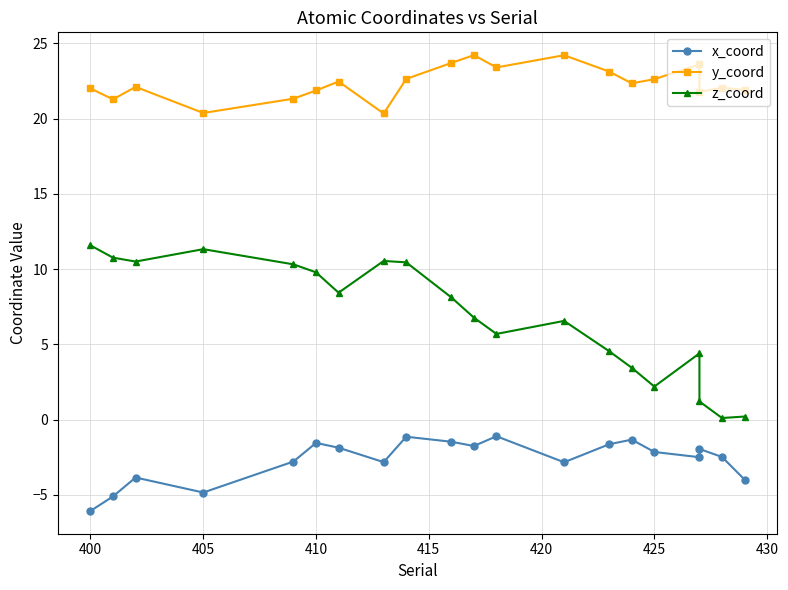

The value of z_coord at 14 is 1.7. True or false?

False